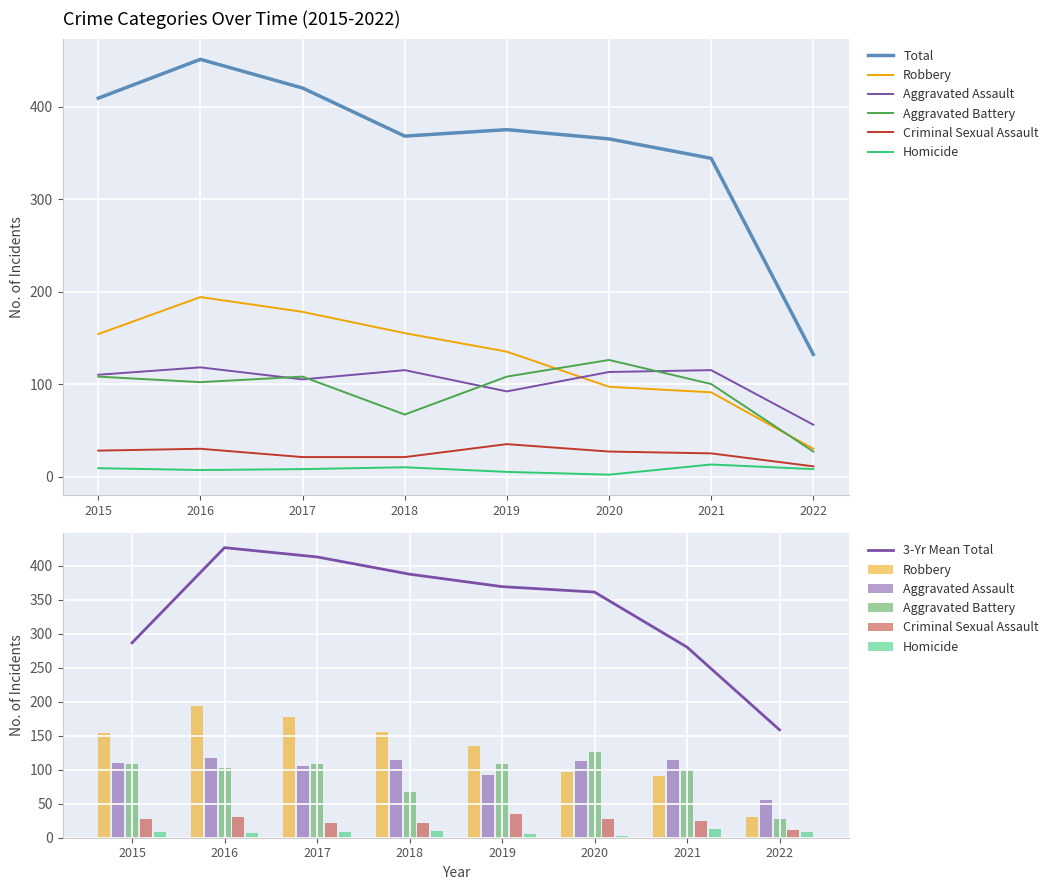

Which has a higher value, 2015 or 2017?

2015